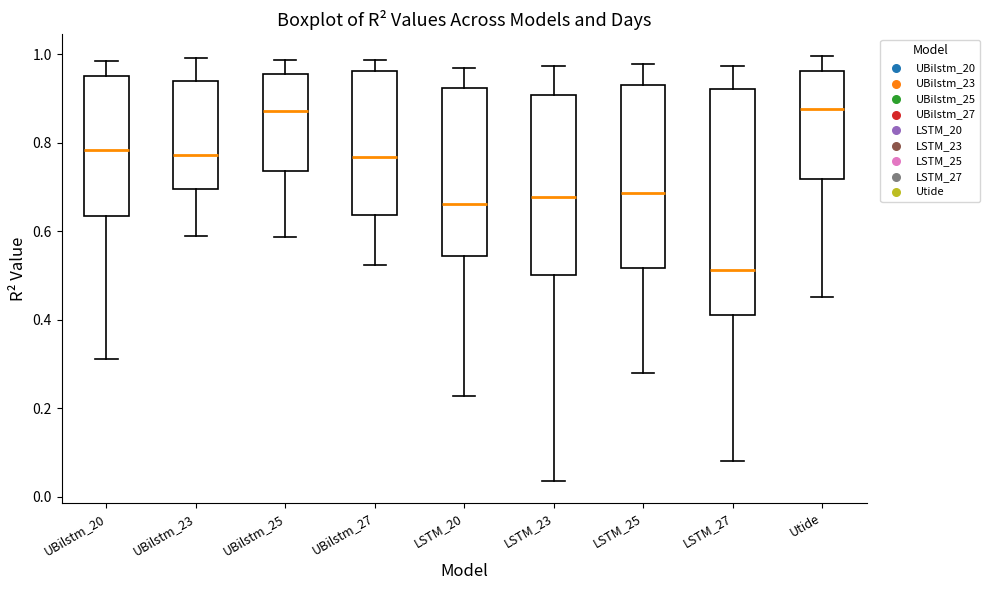

Which box is the tallest, from its lower edge to its upper edge?

LSTM_27